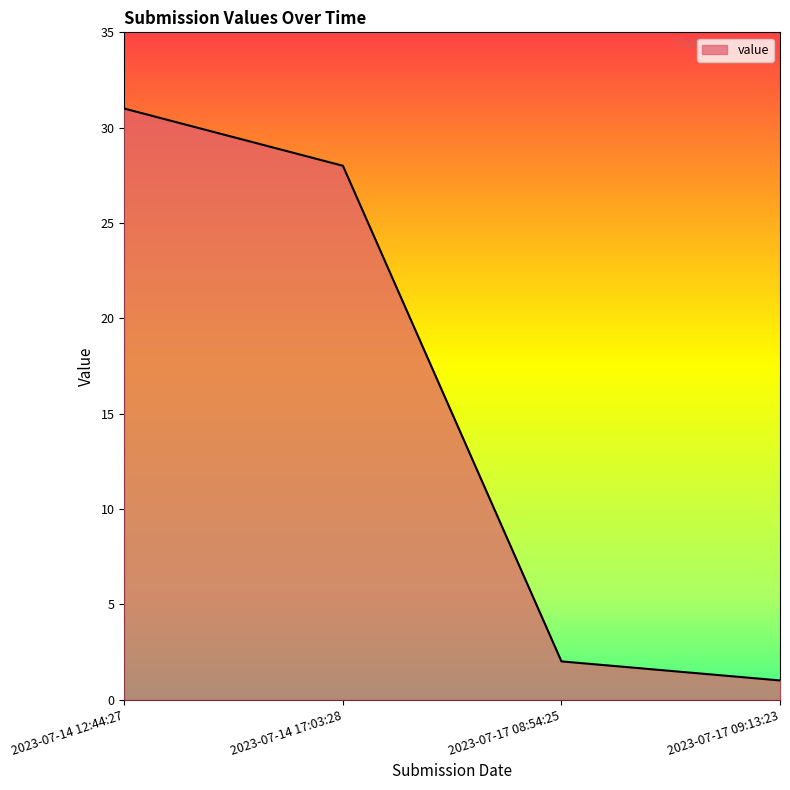

What is the difference between the values at 2023-07-17 08:54:25 and 2023-07-17 09:13:23?

1